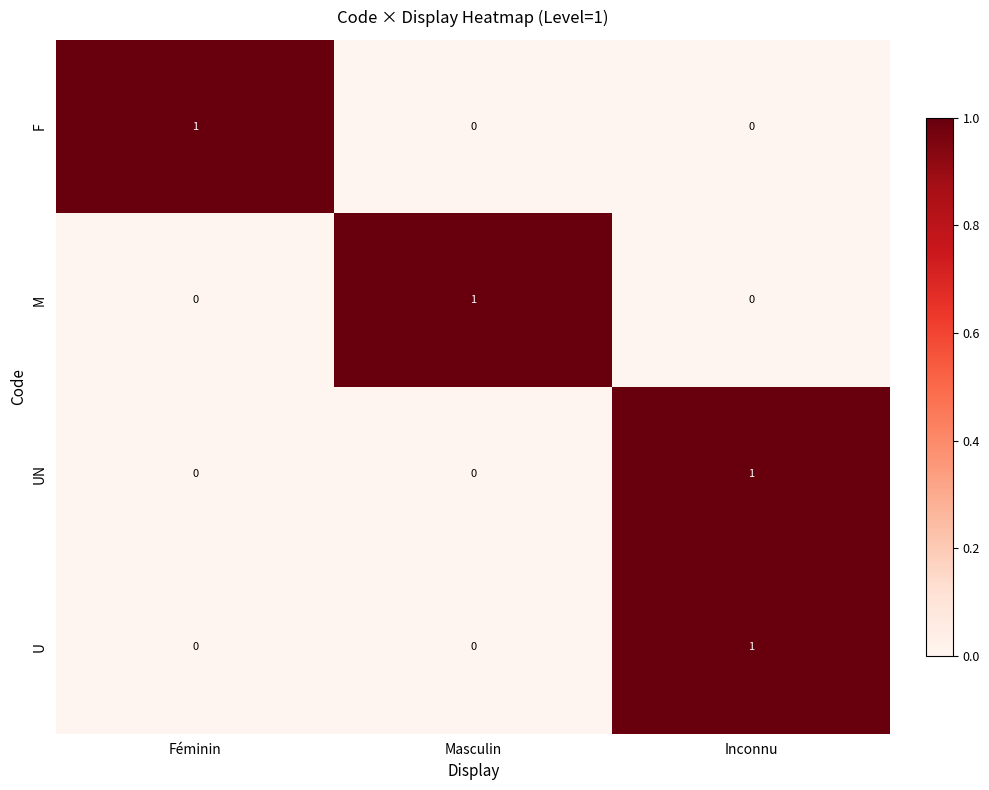

Reading left to right, list all the values displayed in this chart.

F: Féminin=1	Masculin=0	Inconnu=0
M: Féminin=0	Masculin=1	Inconnu=0
UN: Féminin=0	Masculin=0	Inconnu=1
U: Féminin=0	Masculin=0	Inconnu=1